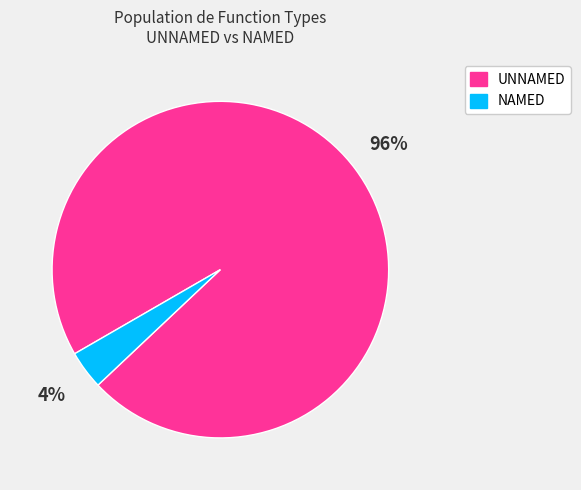

Count the number of slices in the pie.

2